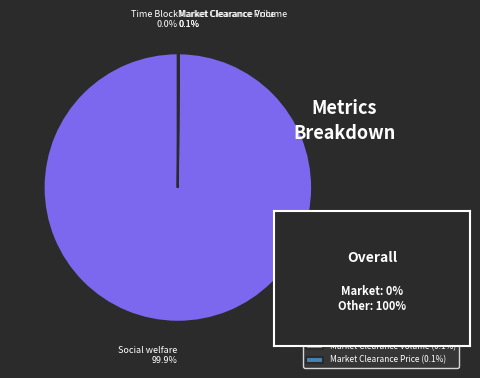

Is there a majority slice in this chart?

Yes